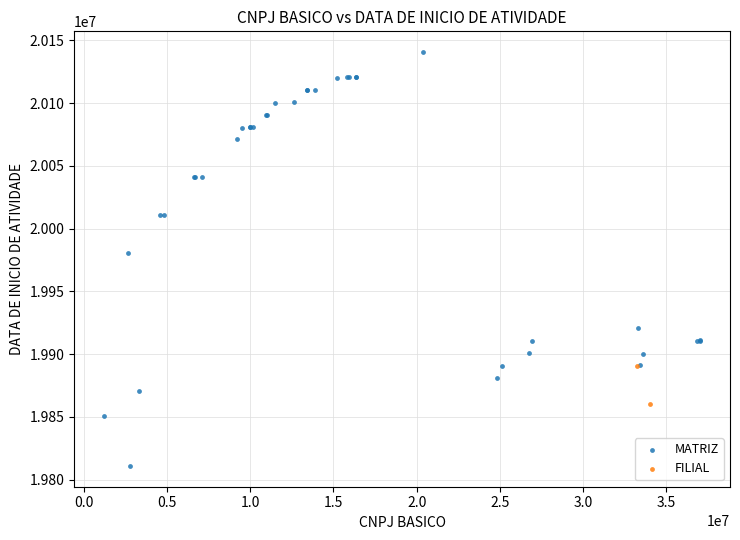

What are all the series names shown in the legend?

MATRIZ, FILIAL